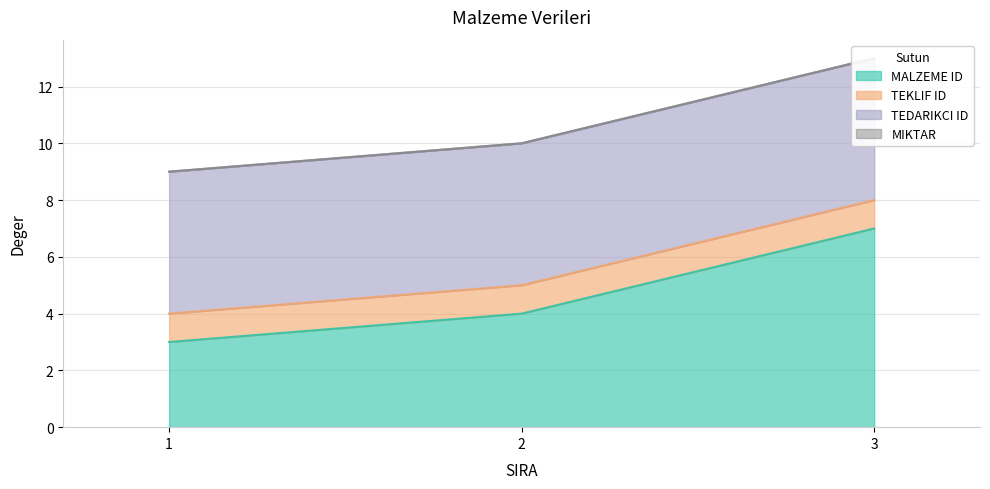

What is the total value across all series at 2?

10